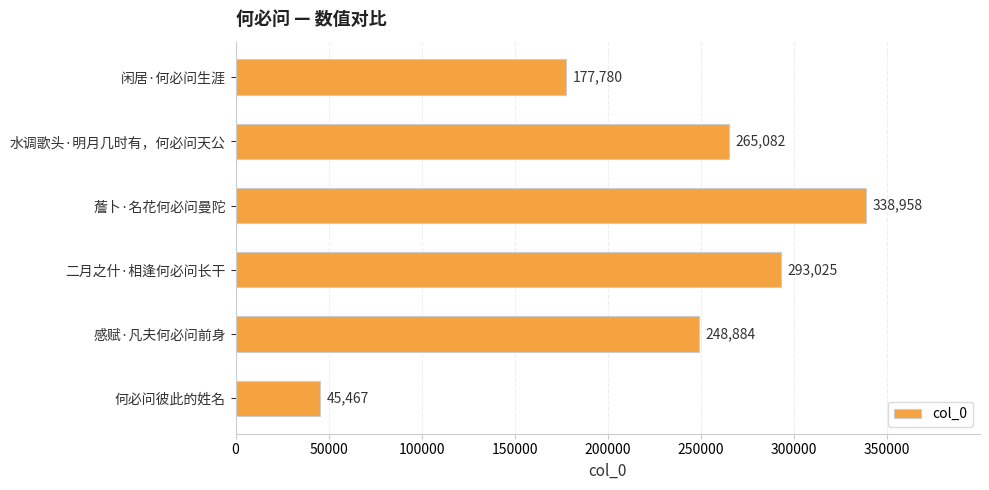

True or false: the data shows 302376 at 闲居·何必问生涯.

False